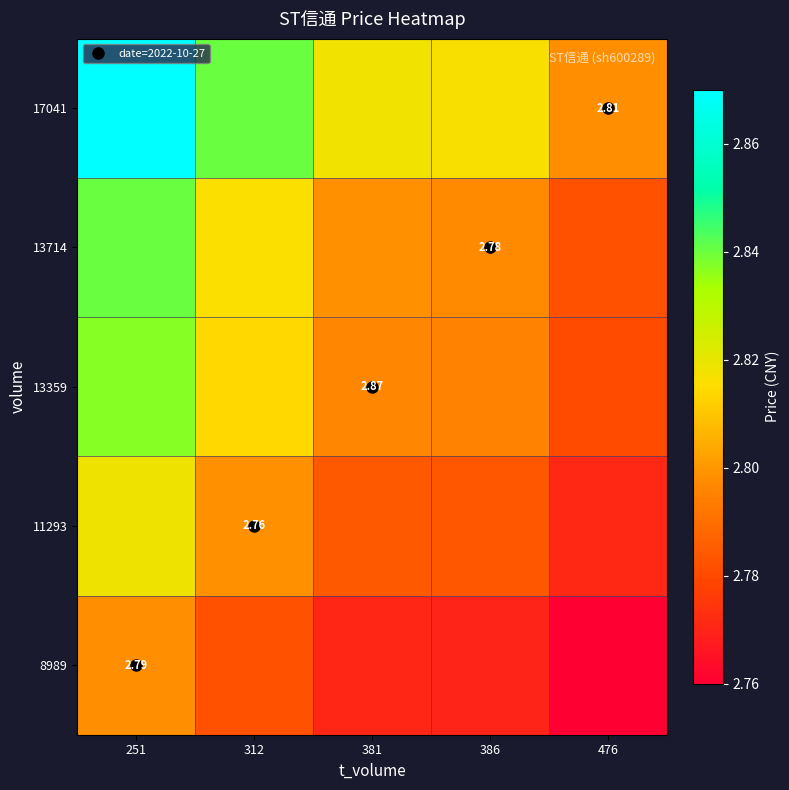

List the labels in order of 8989 value, largest first.

251, 312, 381, 386, 476